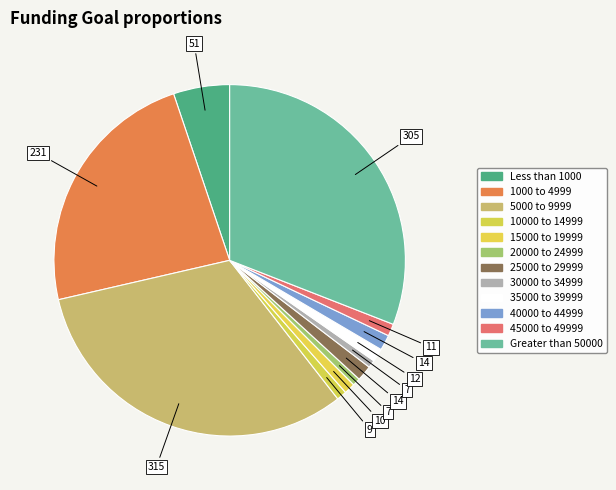

What percentage is the 20000 to 24999 slice, to the nearest percent?

1%